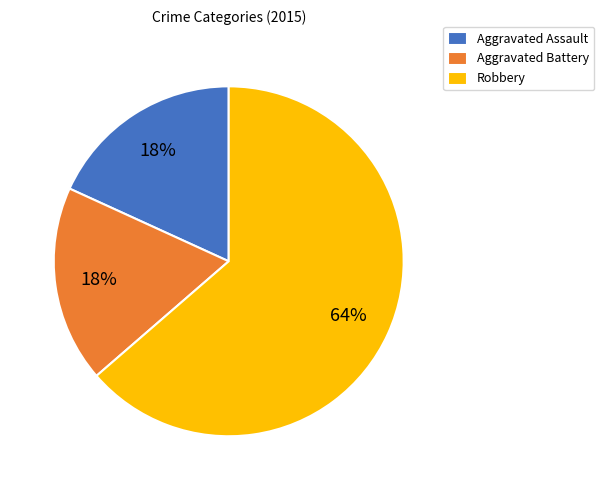

Which slice is the largest?

Robbery